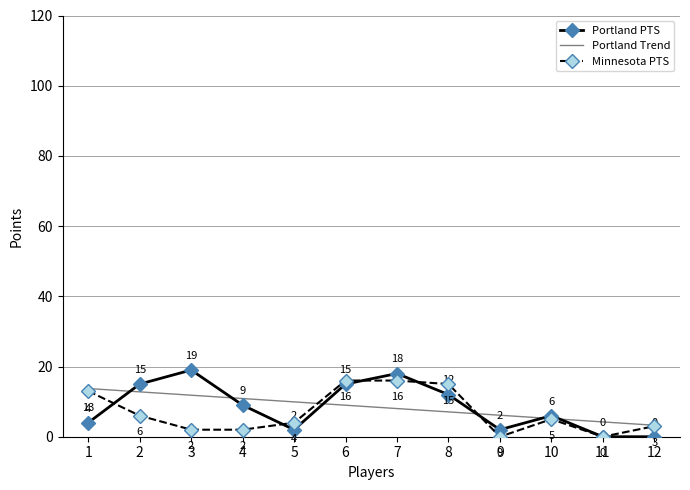

The value of Minnesota PTS at 5 is 4.0. True or false?

True